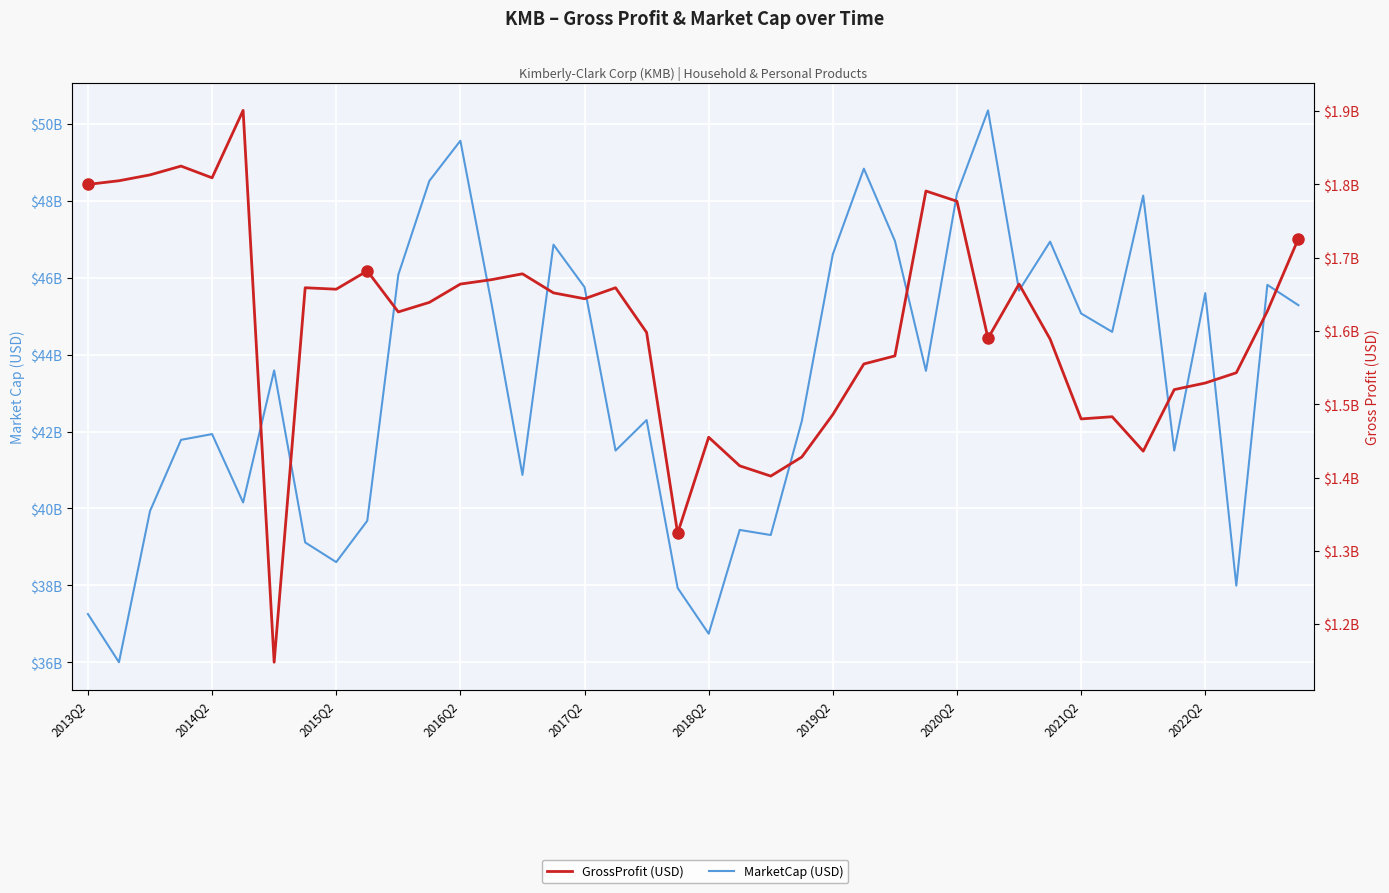

What is the smallest value displayed?

1148000000